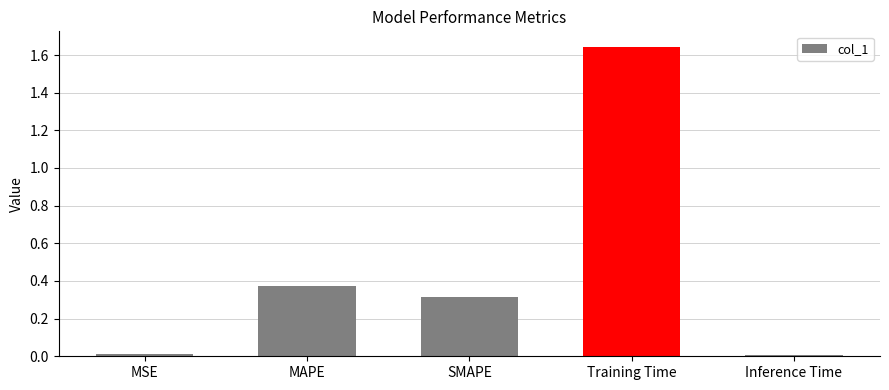

How many series are shown in this chart?

1